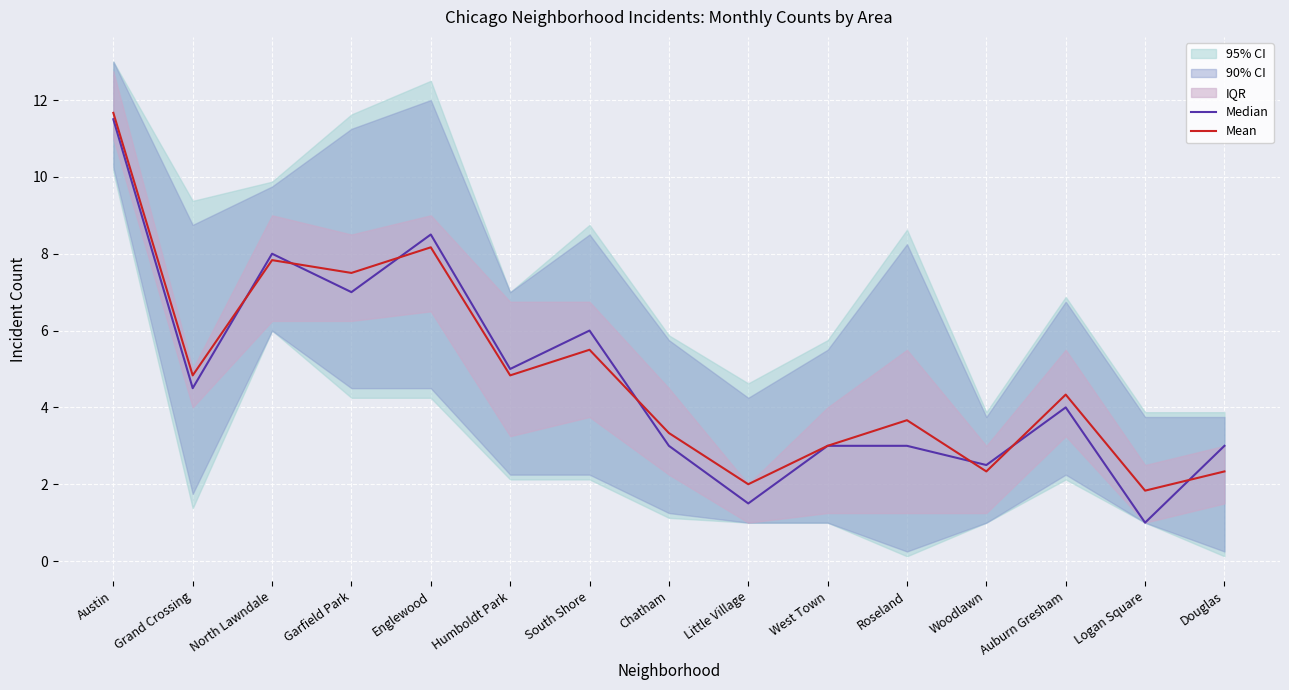

Which series has the widest spread of values?

Median